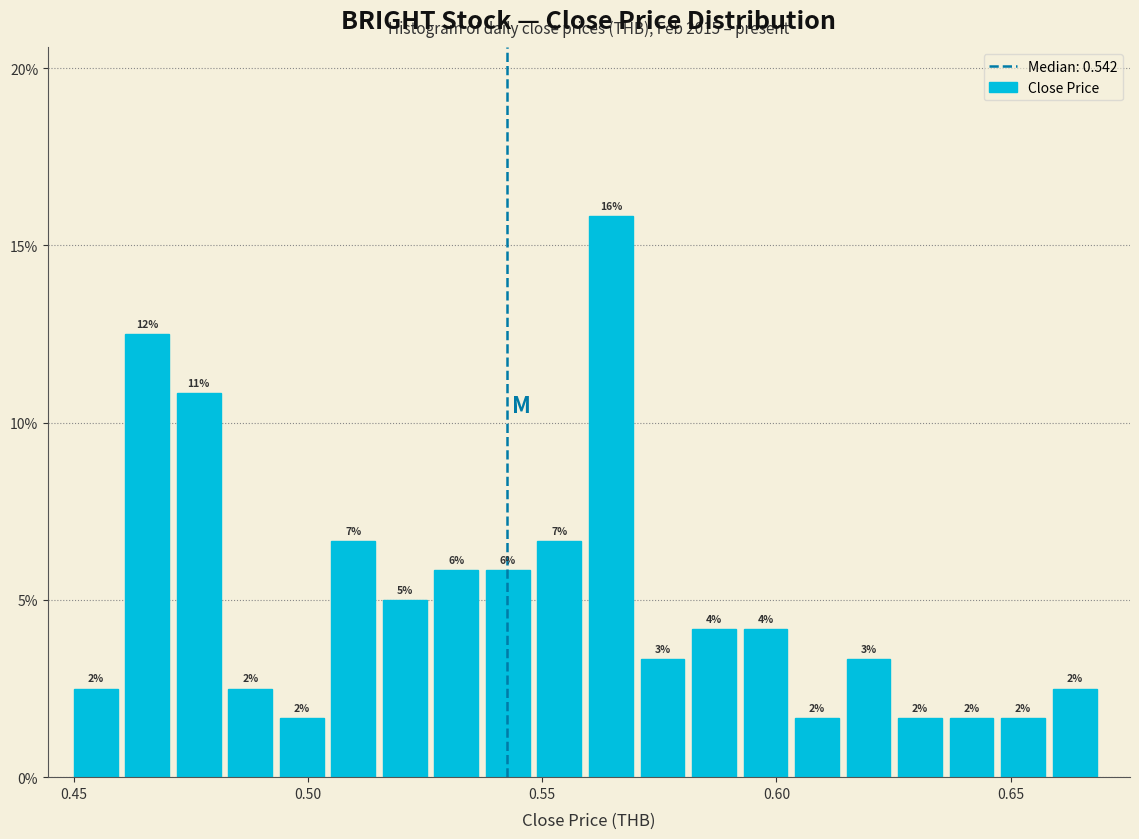

Read against the x-axis, roughly where is the centre of the tallest bar?

0.565